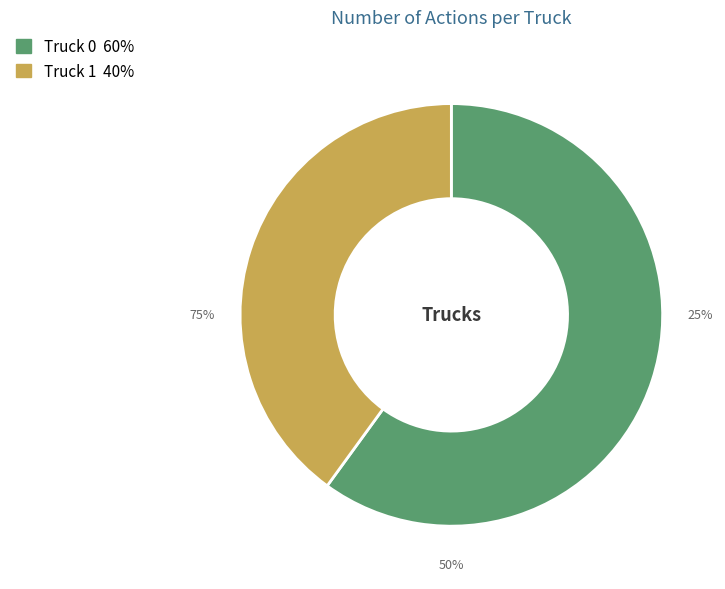

What percentage do Truck 0 and Truck 1 together represent?

100.0%